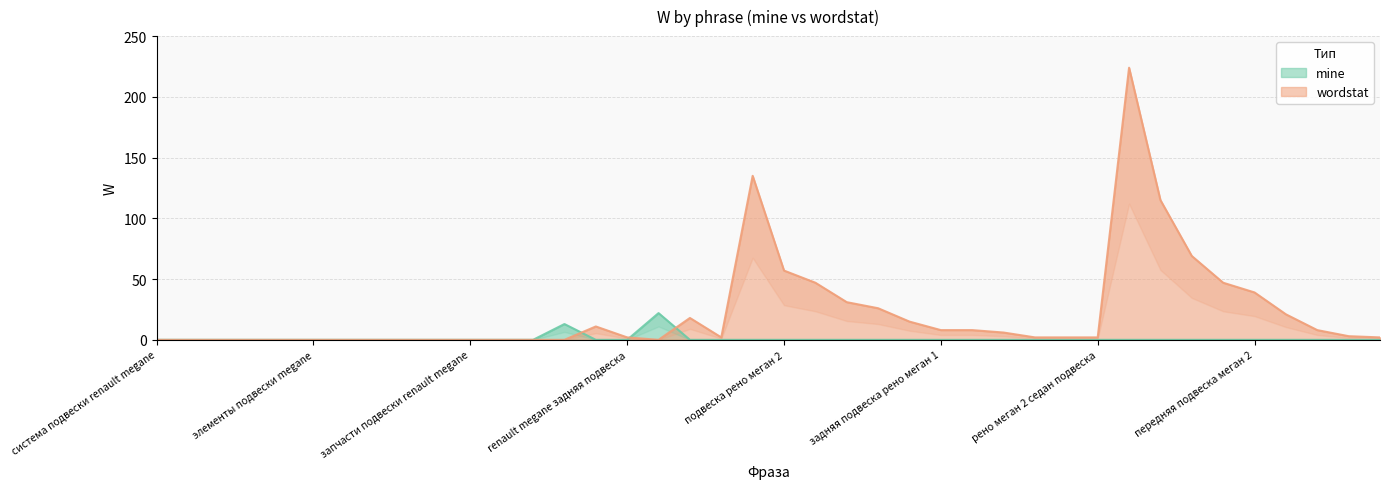

What are all the series names shown in the legend?

mine, wordstat